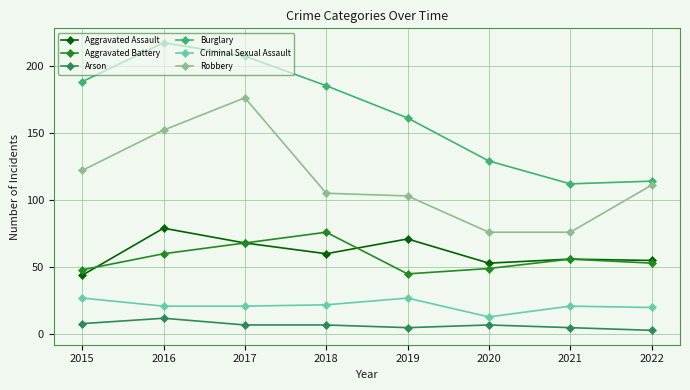

What are all the series names shown in the legend?

Aggravated Assault, Aggravated Battery, Arson, Burglary, Criminal Sexual Assault, Robbery